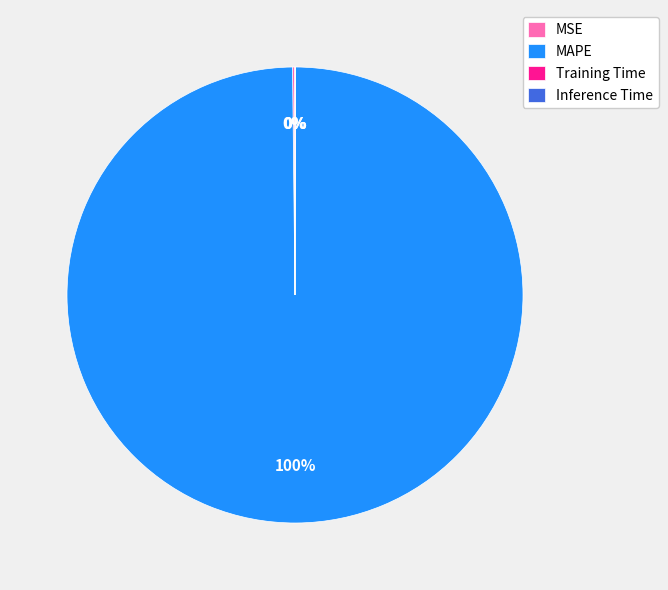

True or false: MAPE accounts for 100% of the total.

True